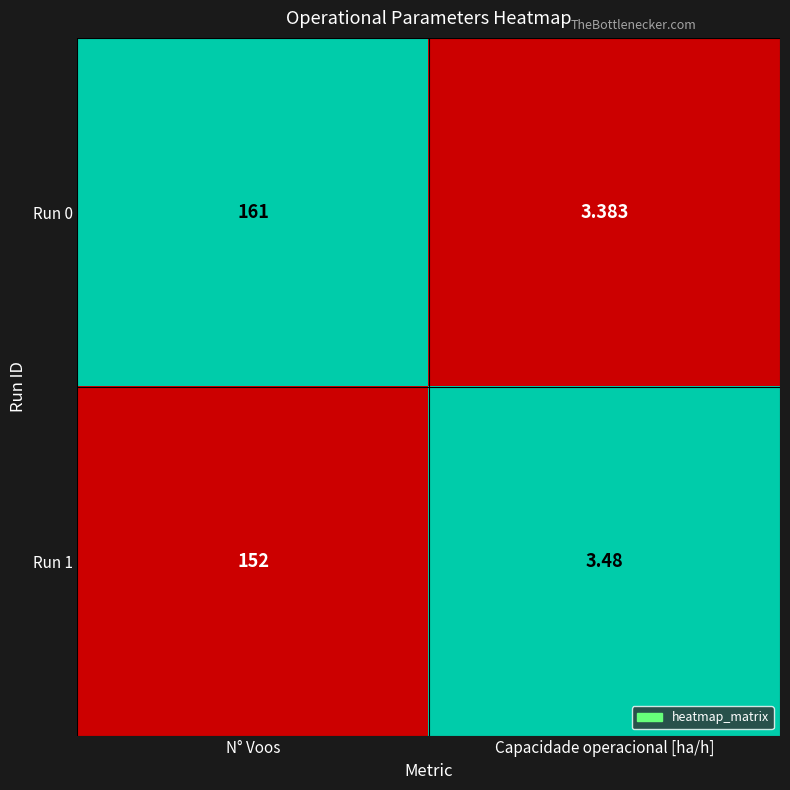

What is the difference between the highest and lowest values at Capacidade operacional [ha/h]?

0.1